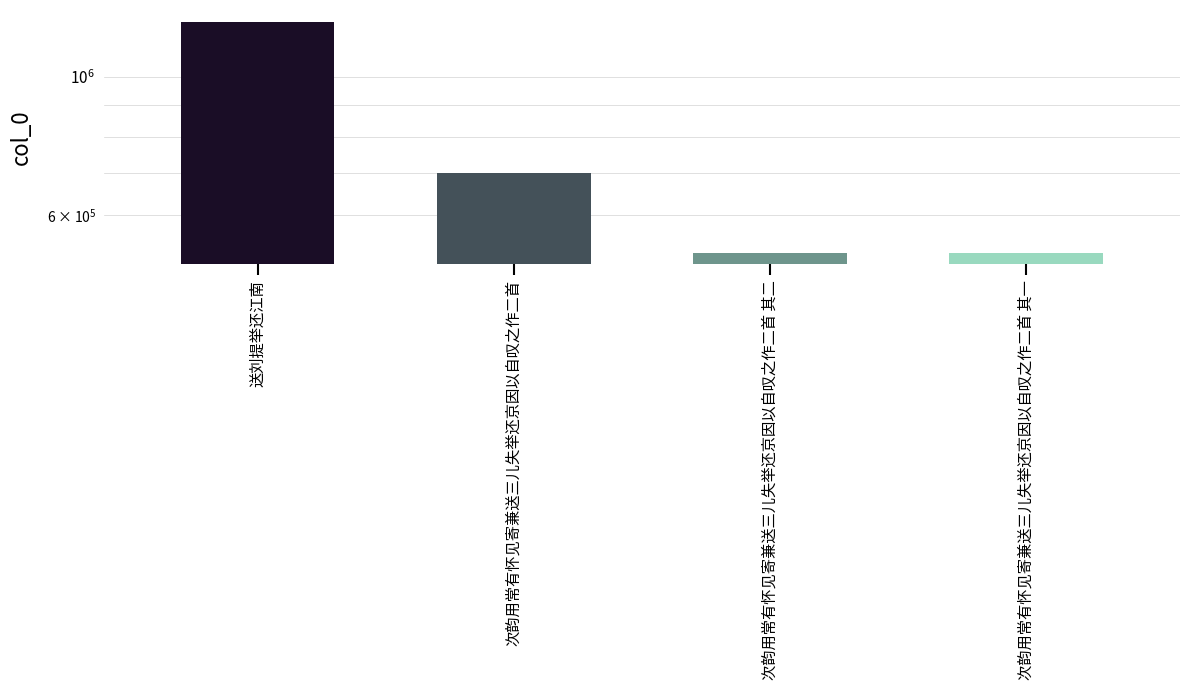

What is the average value?

742530